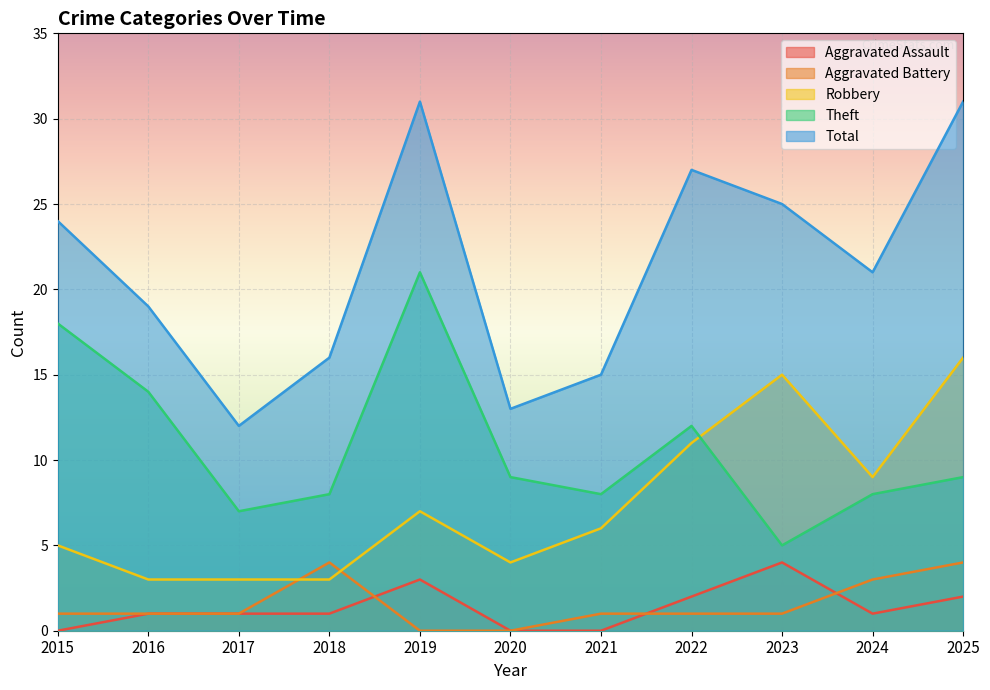

What is the maximum value shown in the chart?

31